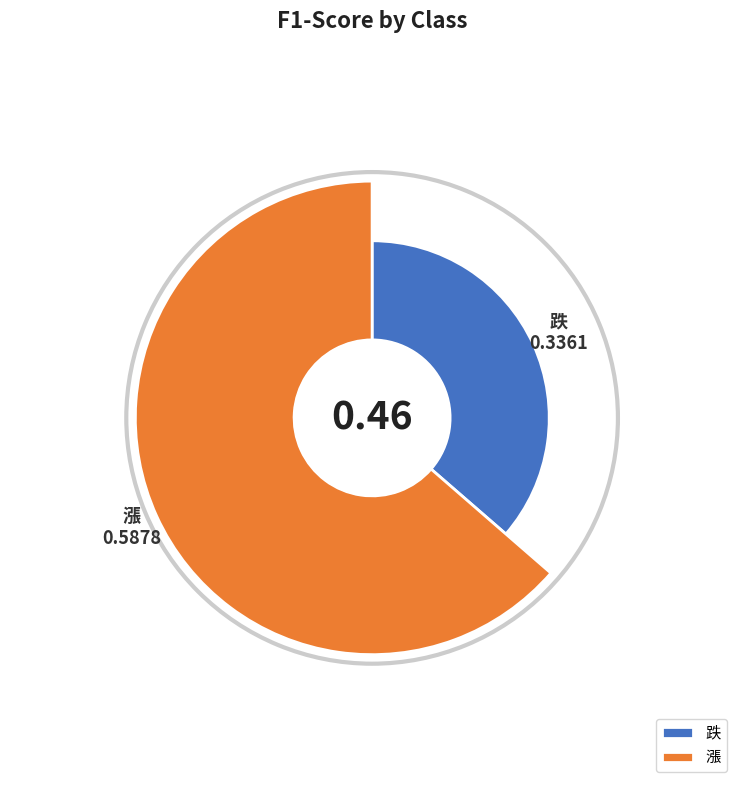

Is 漲 the majority of the pie?

Yes